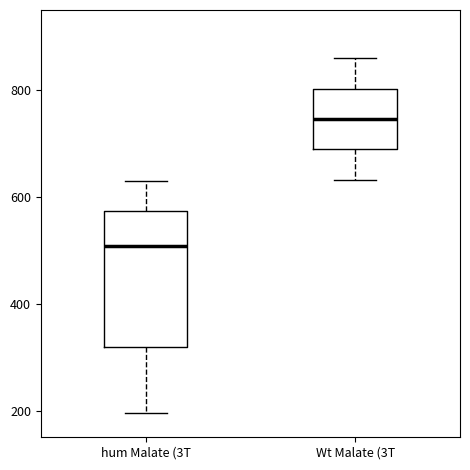

Which box has the lowest median line?

hum Malate (3T